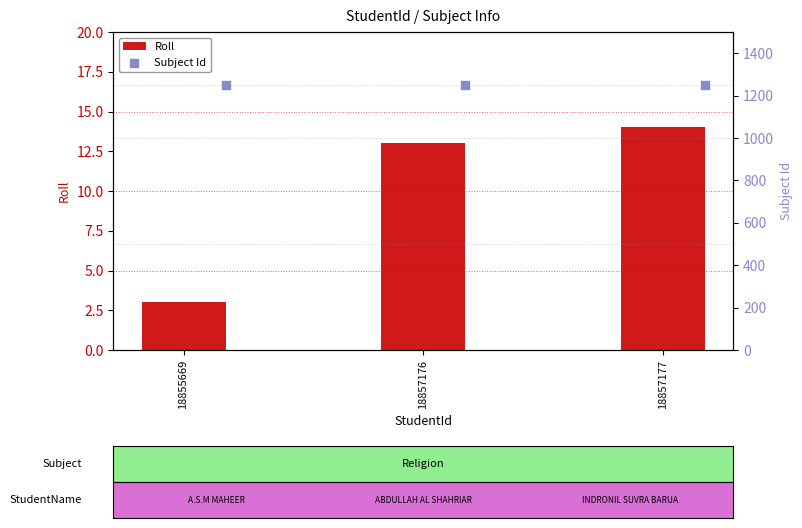

Which series contains the highest Y value?

Subject Id